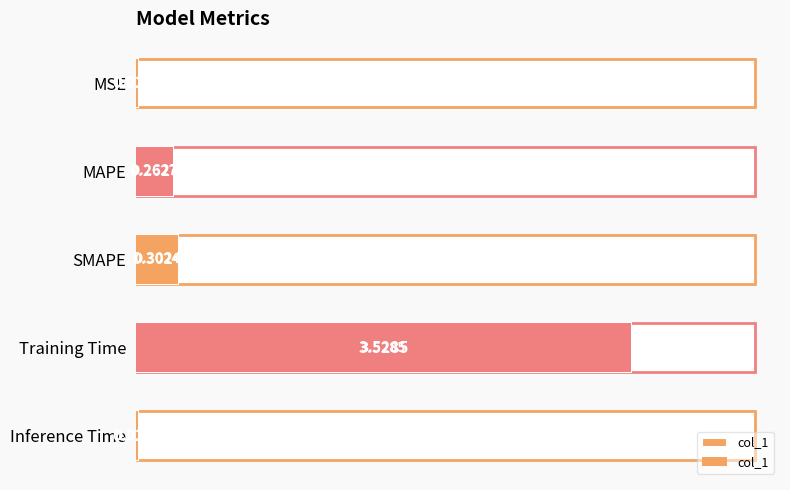

List the labels in order of value, largest first.

Training Time, SMAPE, MAPE, MSE, Inference Time